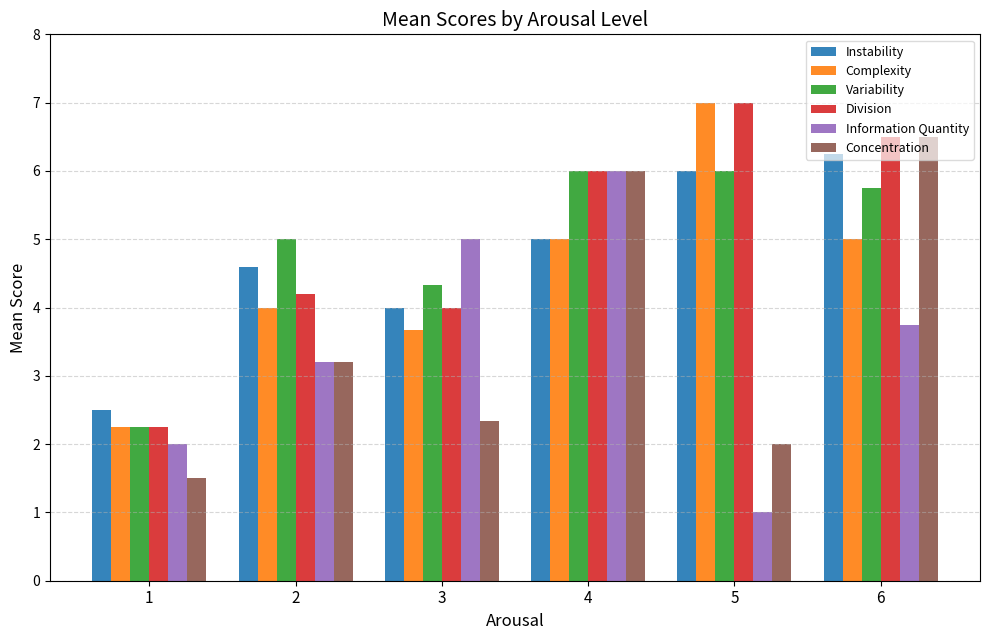

True or false: Complexity has a value of 5.0 at 4.

True